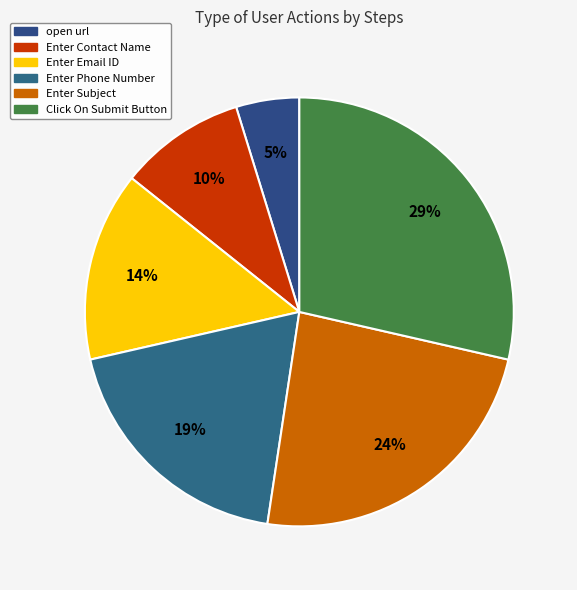

Which category has the smallest portion of the pie?

open url